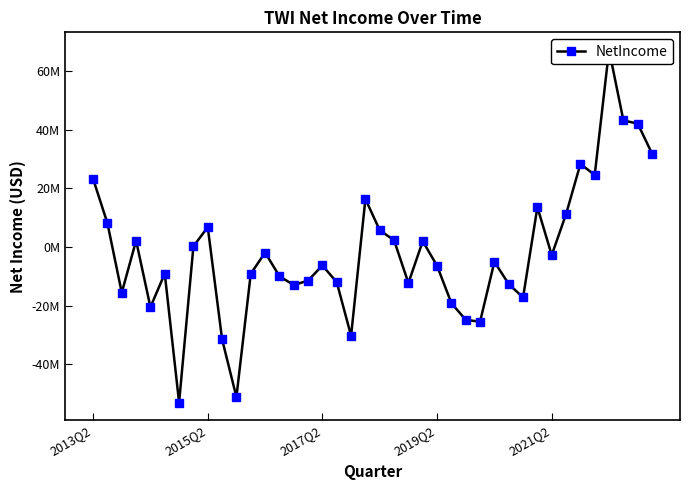

What is the minimum value shown in the chart?

-53046000